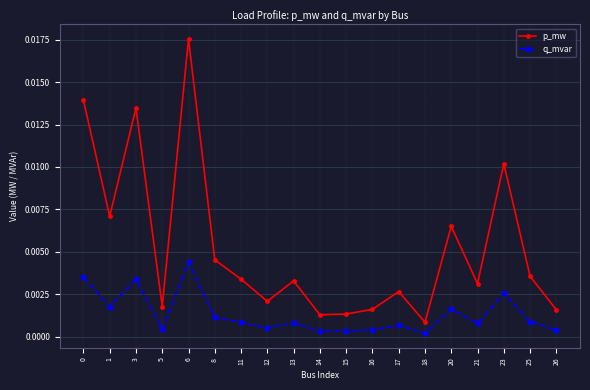

Which category has the lowest value in the p_mw series?

18